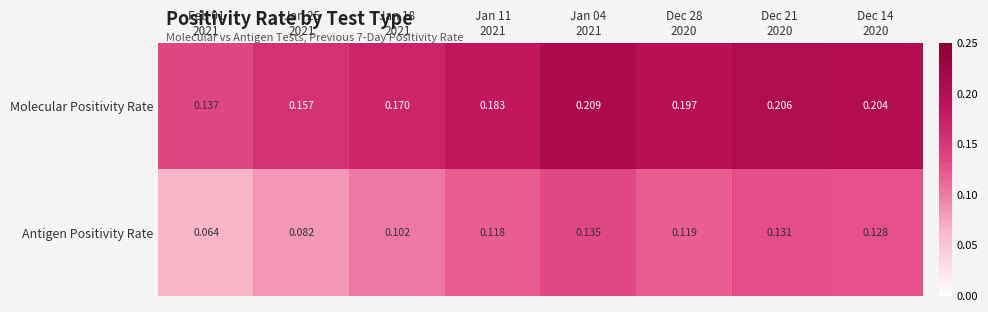

Count the number of categories in the chart.

8